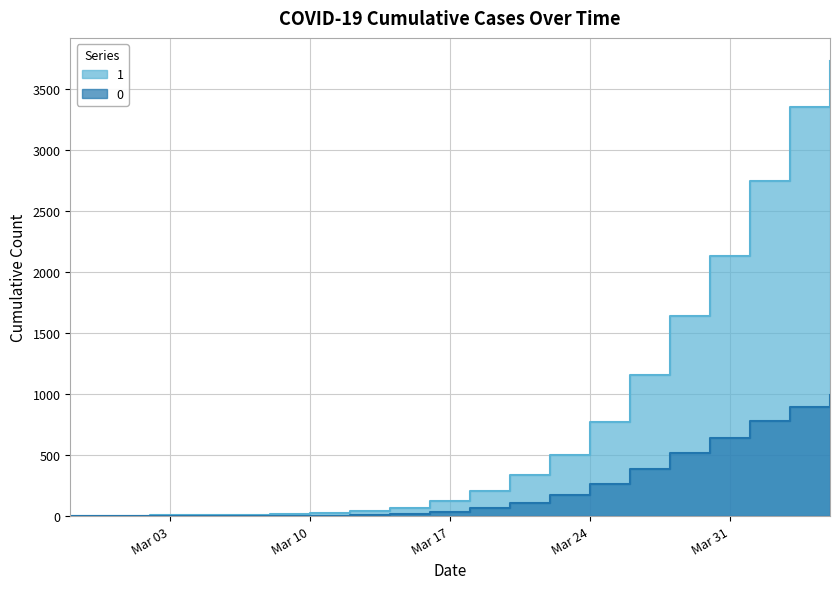

Which category has the lowest value in the 0 series?

2020-02-27